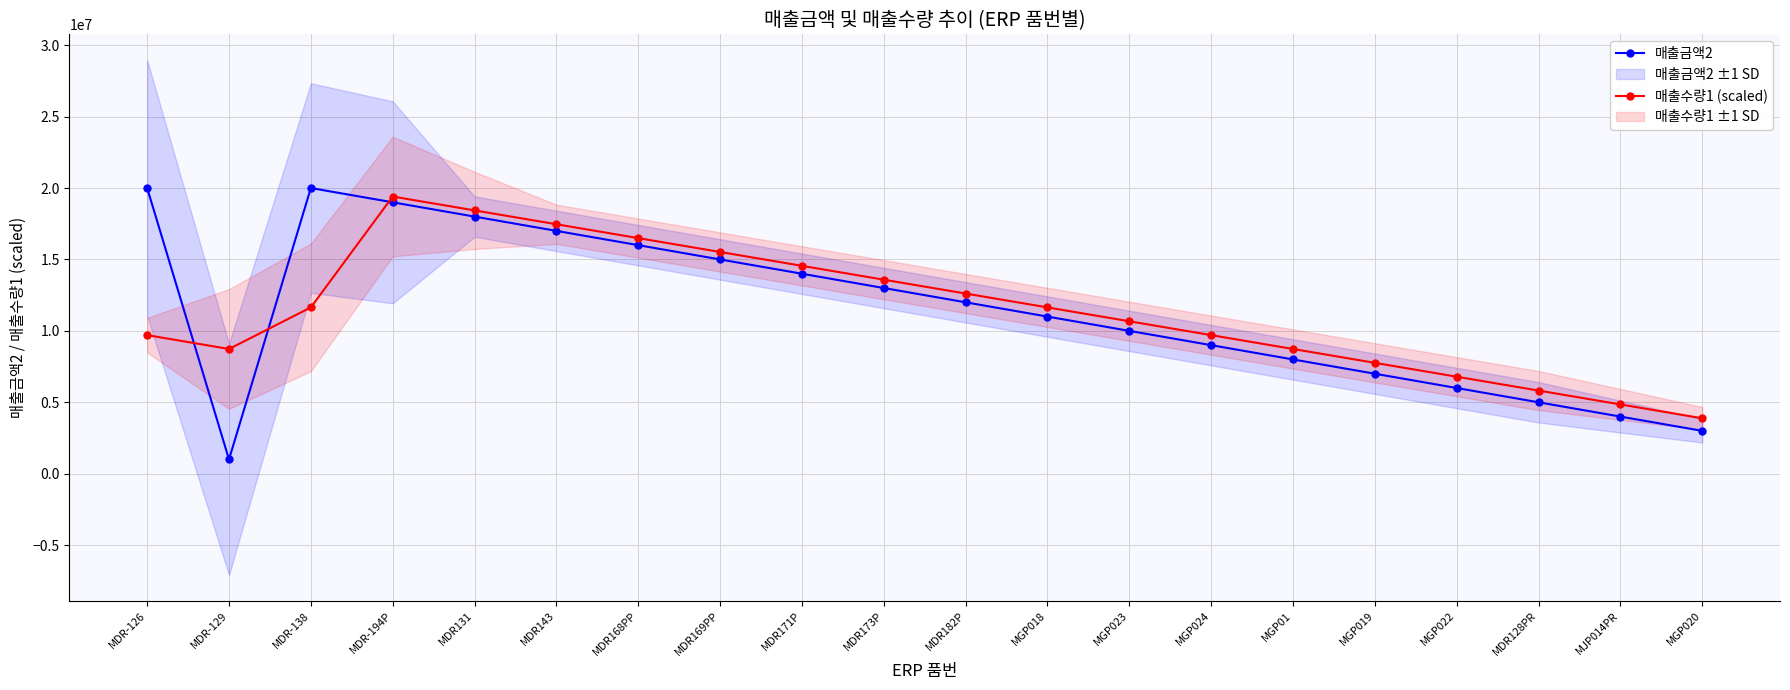

Is it true that 매출금액2 equals 1000000.0 at MDR-129?

True